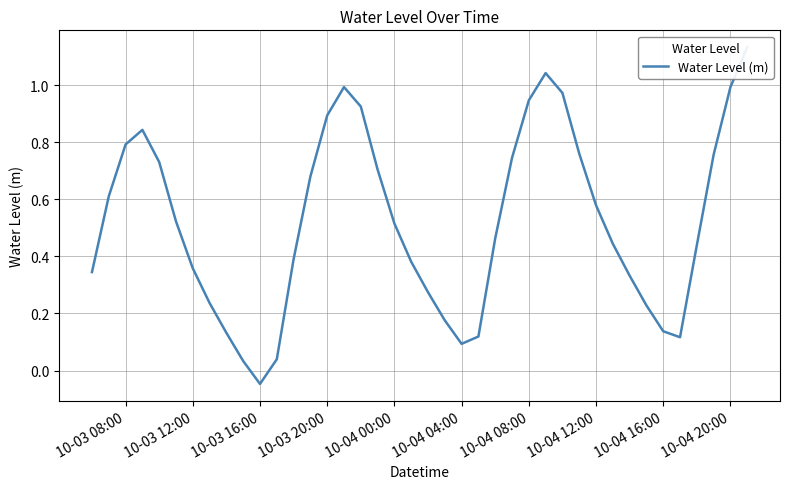

Reading left to right, what are all the values shown in this chart?

0.3	0.6	0.8	0.8	0.7	0.5	0.4	0.2	0.1	0.0	-0.0	0.0	0.4	0.7	0.9	1.0	0.9	0.7	0.5	0.4	0.3	0.2	0.1	0.1	0.5	0.7	0.9	1.0	1.0	0.8	0.6	0.4	0.3	0.2	0.1	0.1	0.4	0.8	1.0	1.1